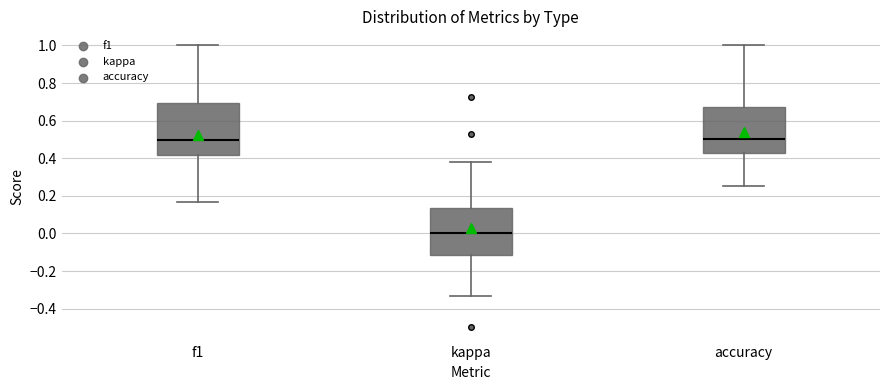

Where is the lower edge of the box for accuracy on the y-axis? The values are not printed on the chart, so give them approximately, as read against the axis.

0.42